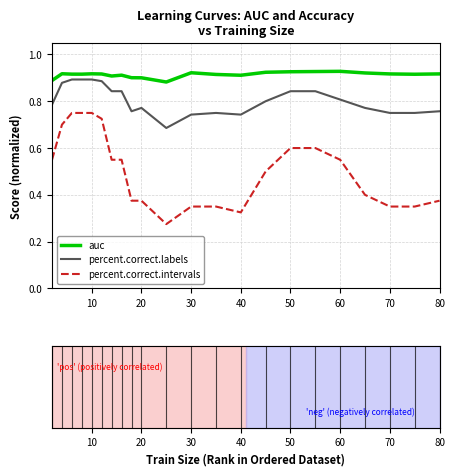

True or false: percent.correct.intervals and percent.correct.labels cross at least once.

False